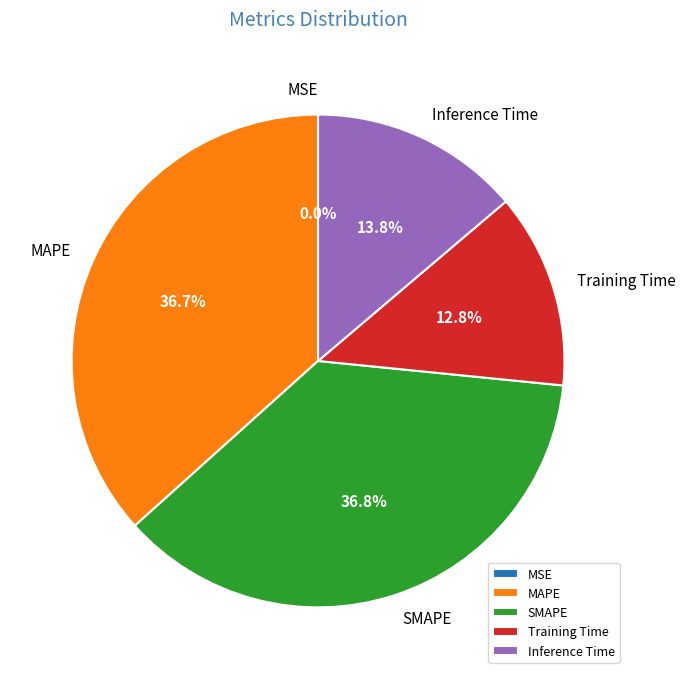

How many slices are in this pie chart?

5